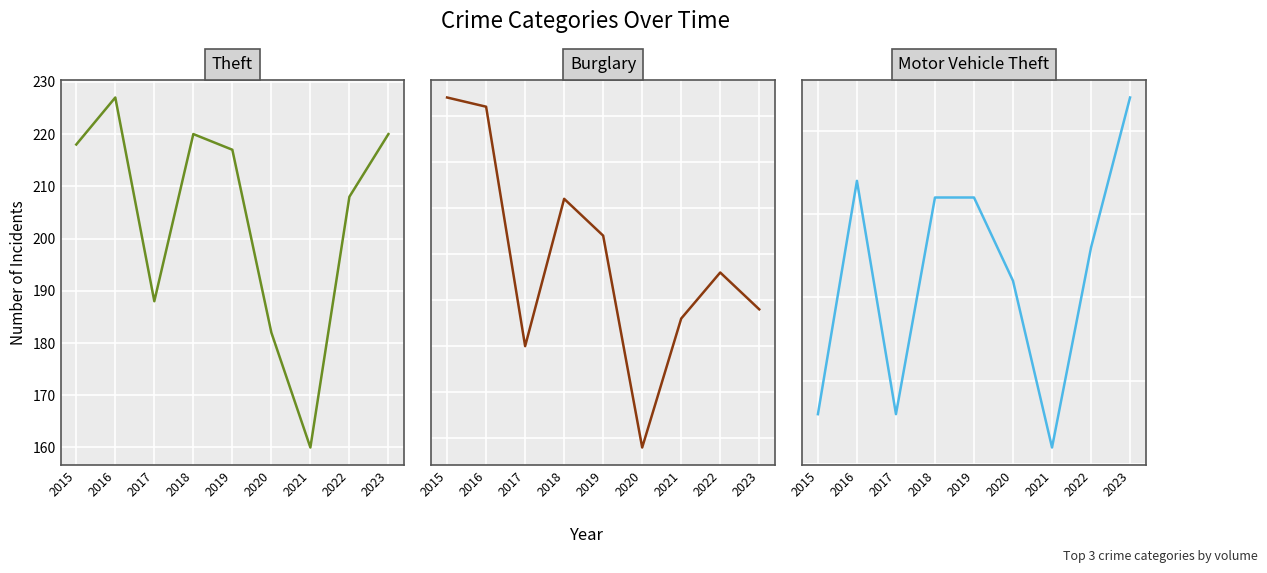

What is the value of the Motor Vehicle Theft point at the 5th from the left?

31